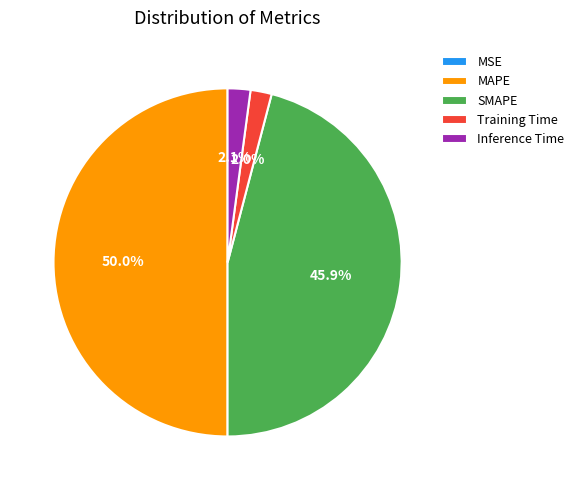

What percentage do MAPE and Training Time together represent?

52.0%